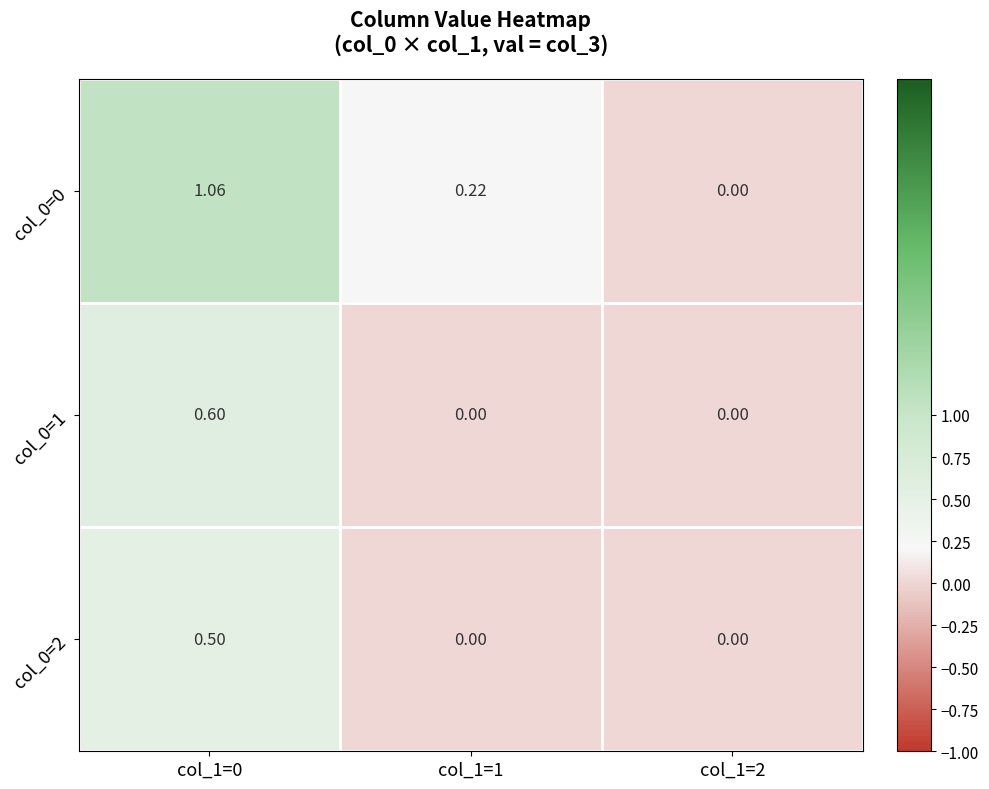

List the series in order of their peak value, highest first.

col_0=0, col_0=1, col_0=2